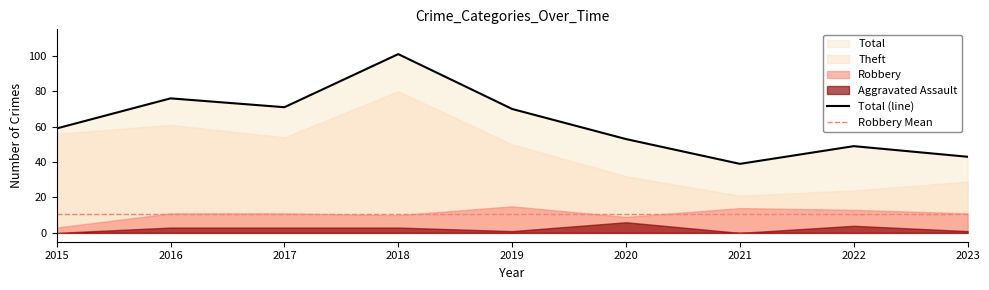

How many positive values does the Aggravated Battery series have?

8